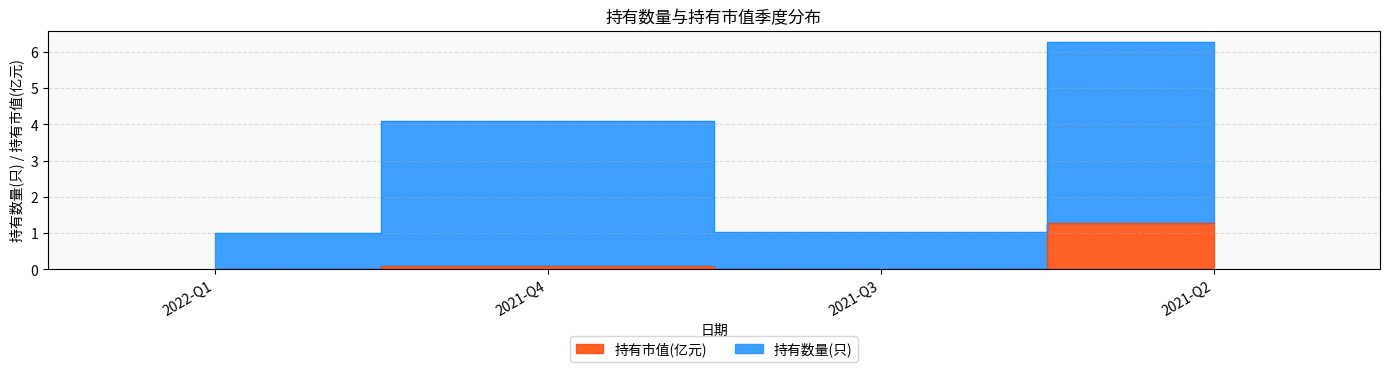

Which series has the largest range (max minus min)?

持有数量(只)